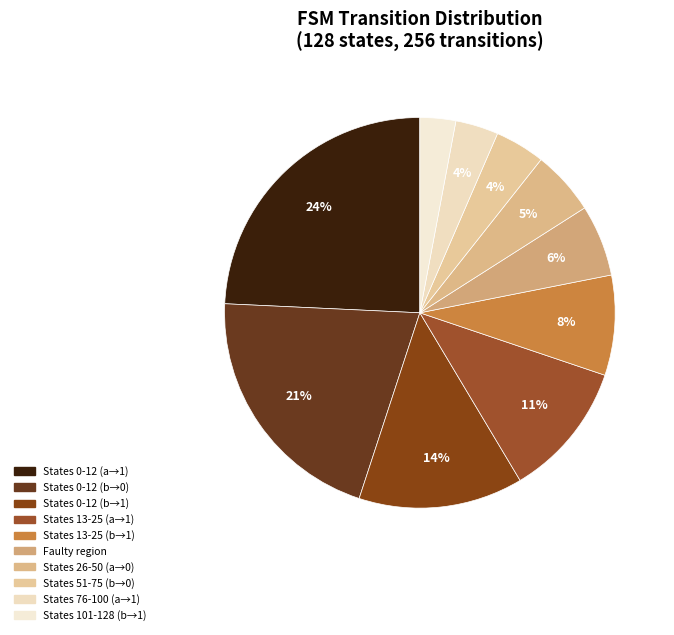

Count the number of slices in the pie.

10